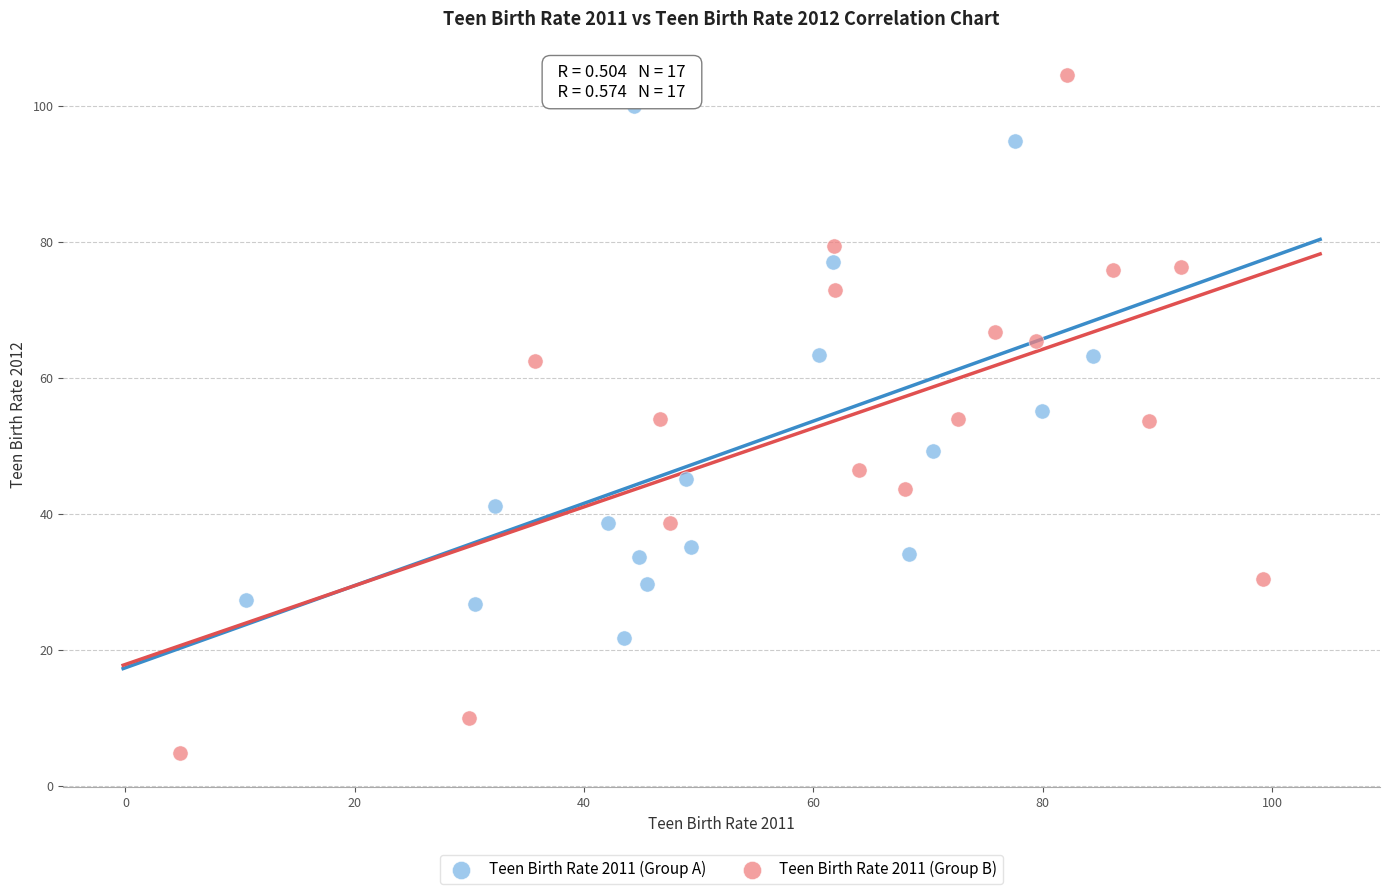

What are all the series names shown in the legend?

Teen Birth Rate 2011 (Group A), Teen Birth Rate 2011 (Group B)